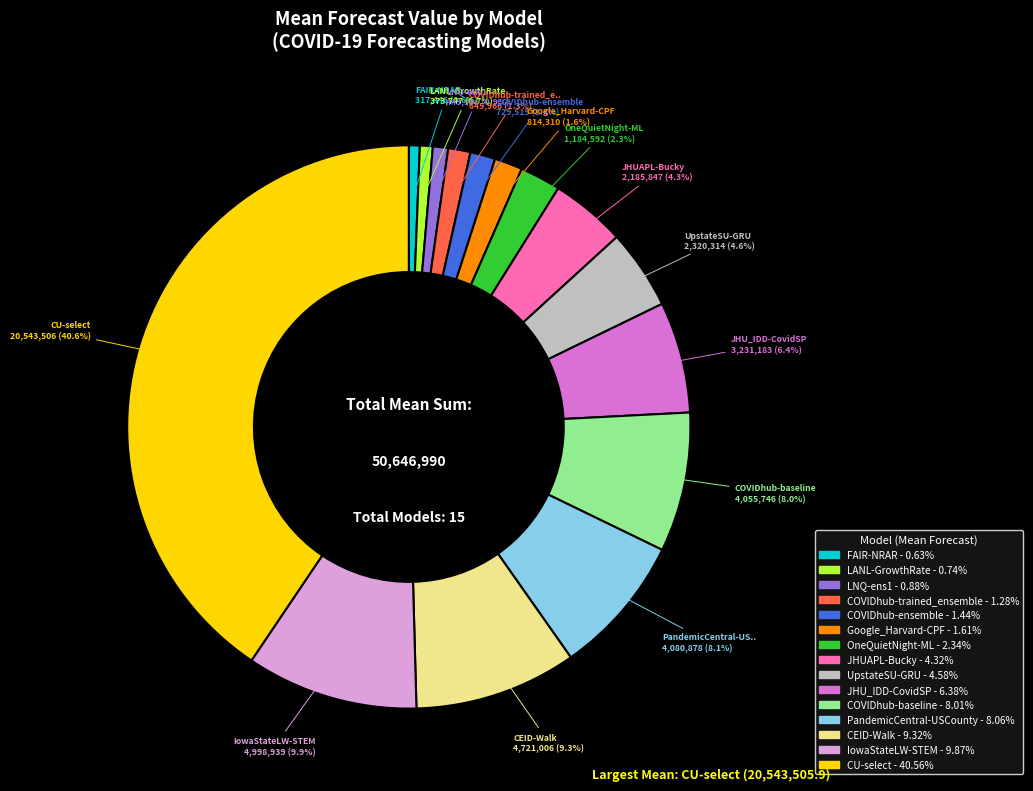

Is there a majority slice in this chart?

No